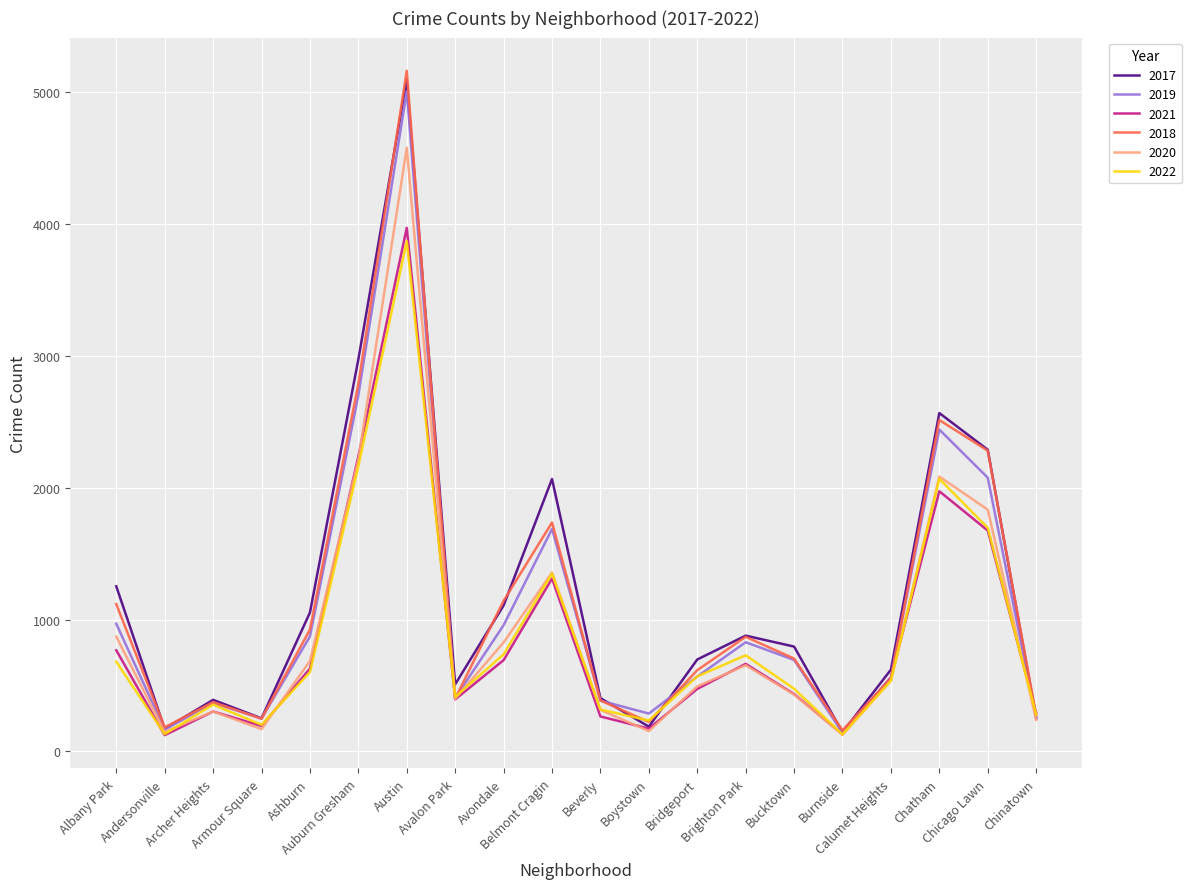

What is the smallest value displayed?

123